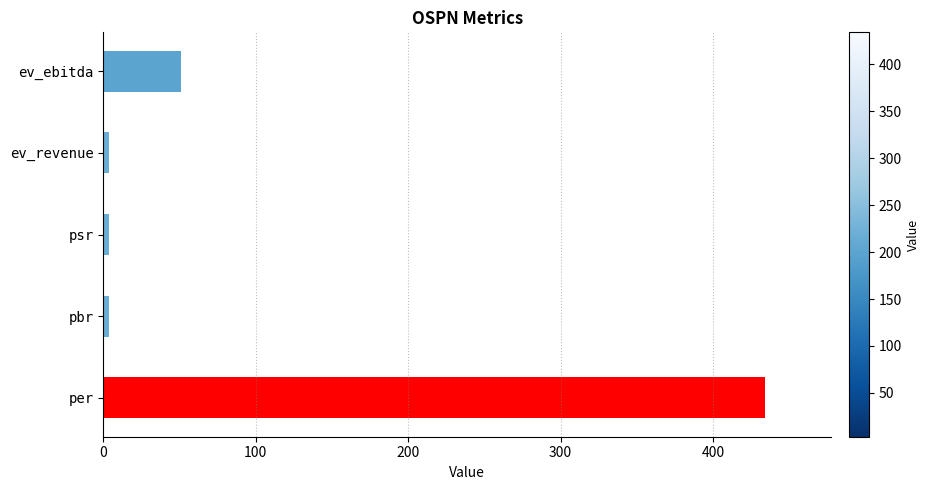

What is the maximum value shown in the chart?

434.0